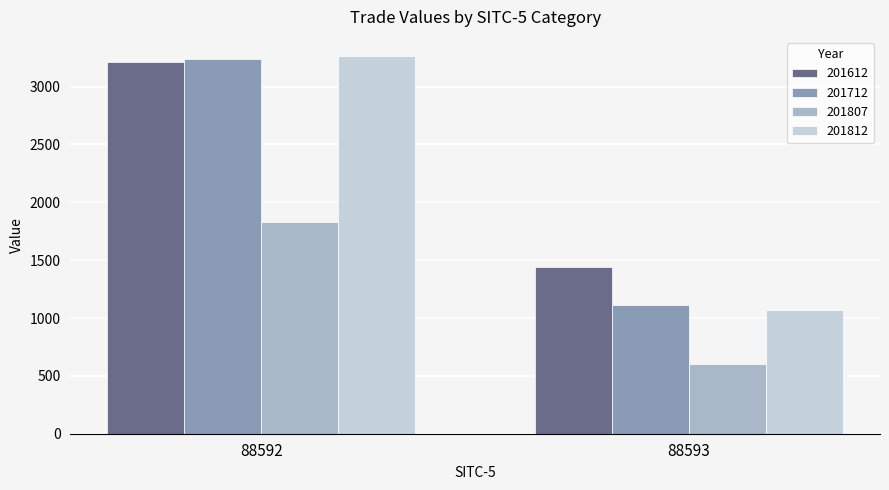

Are the bars horizontal?

No